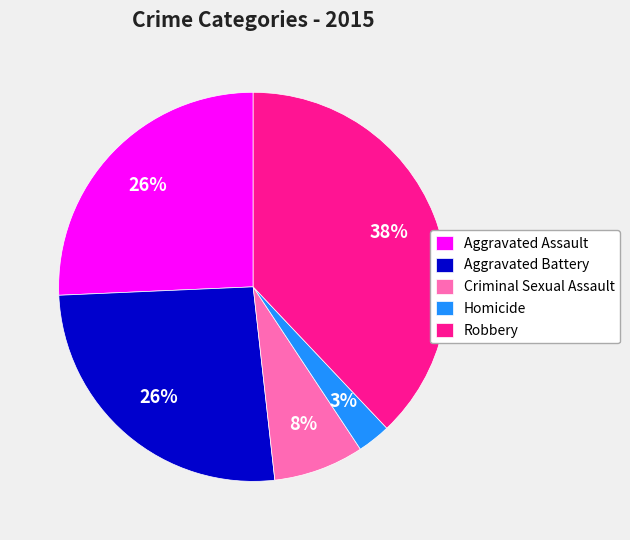

To the nearest percent, what is the average slice percentage?

20%